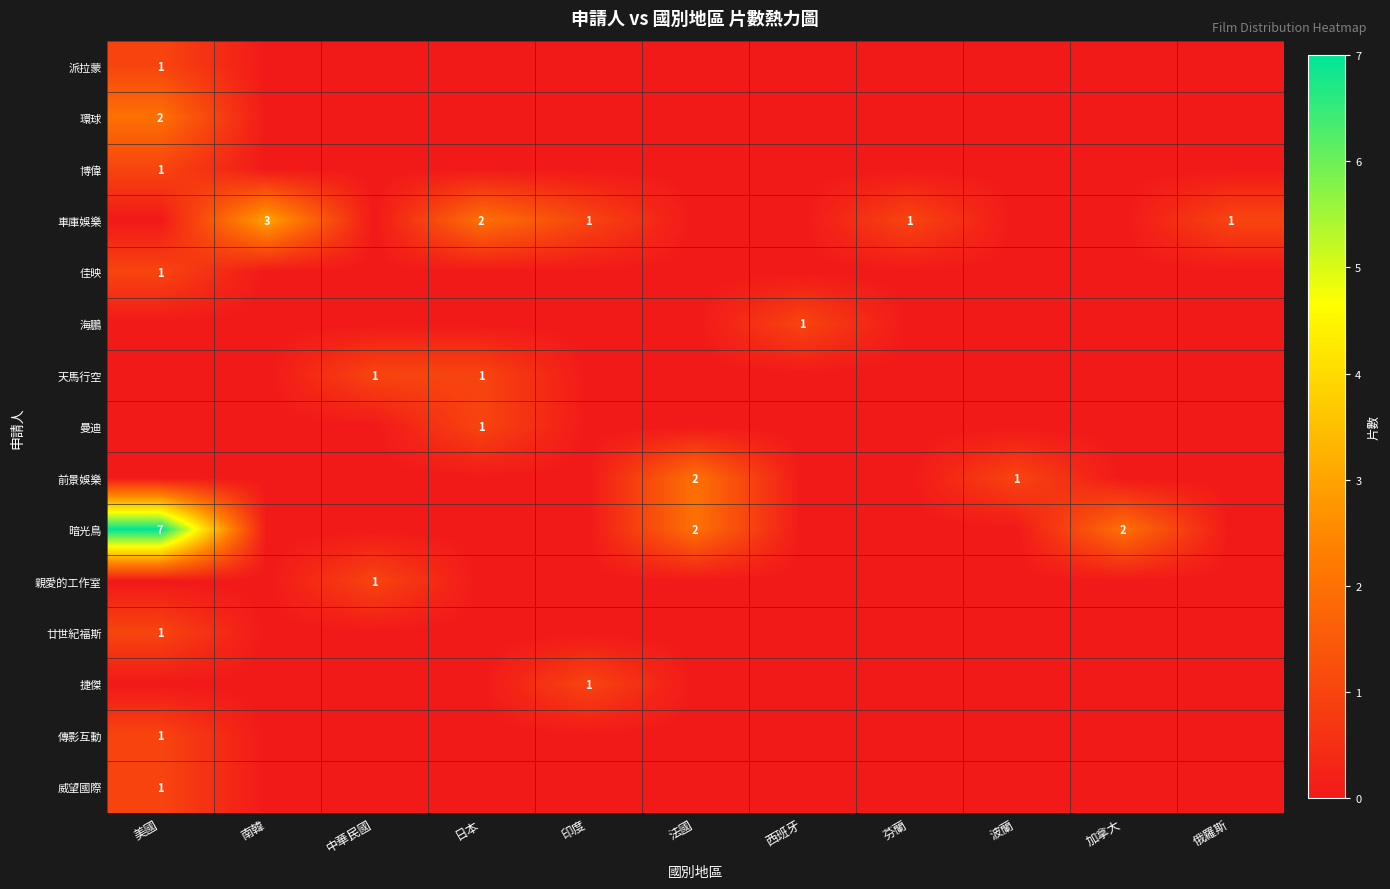

Is it true that 傳影互動 equals 1 at 美國?

True